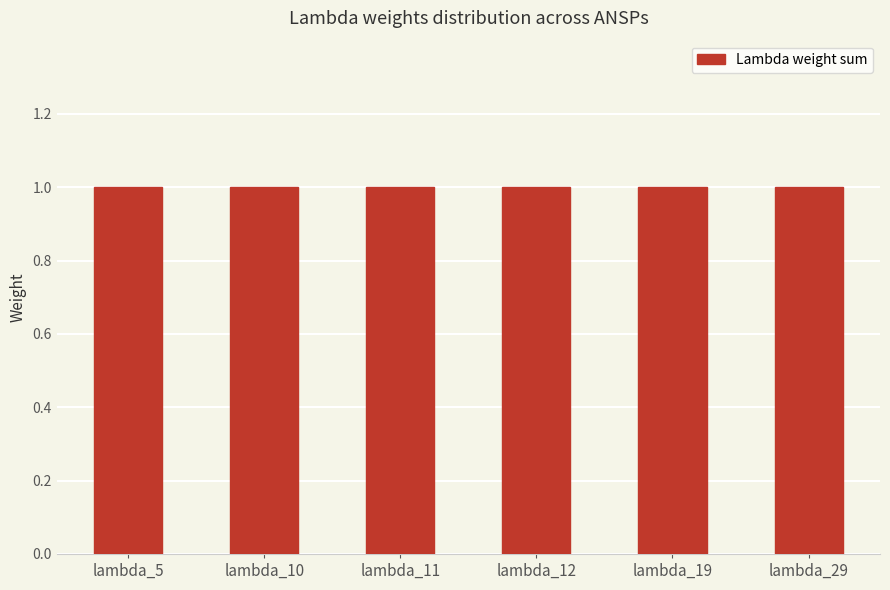

At which category is the sum across all series the highest?

lambda_5